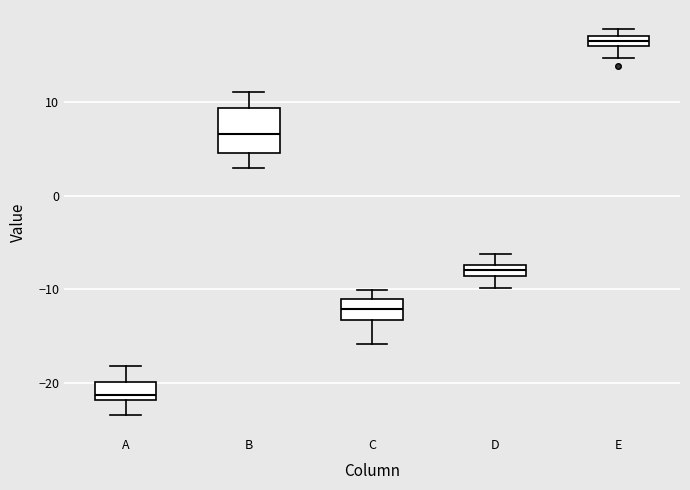

Which box has the lowest median line?

A